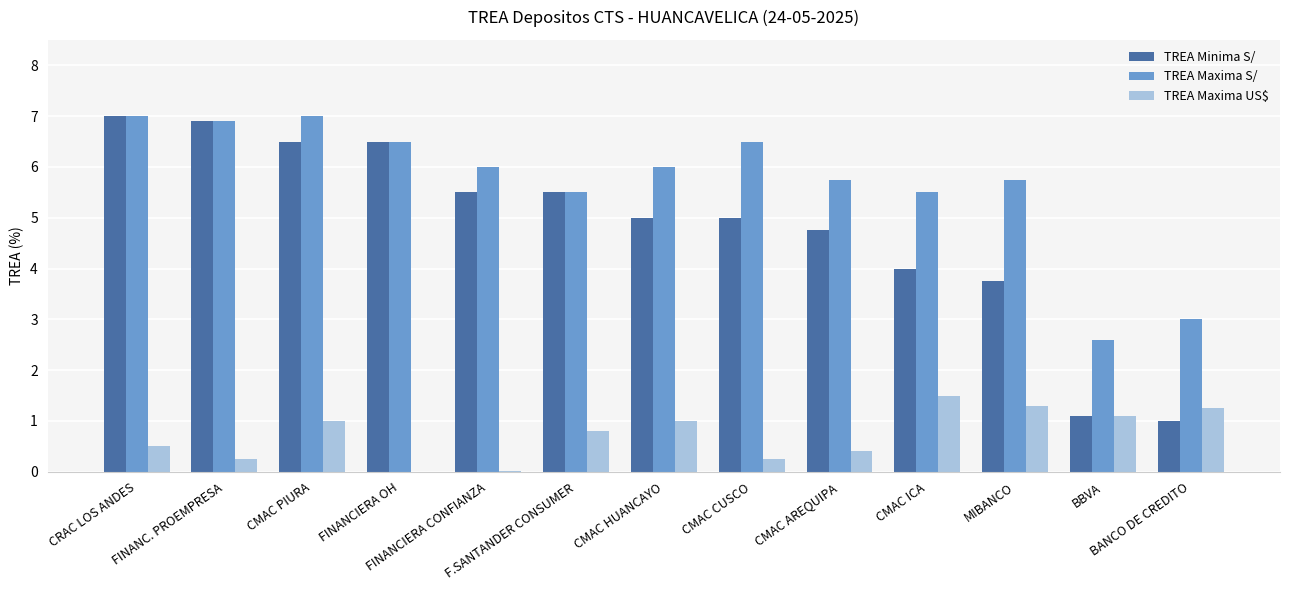

What is the total value across all series at CMAC AREQUIPA?

10.9